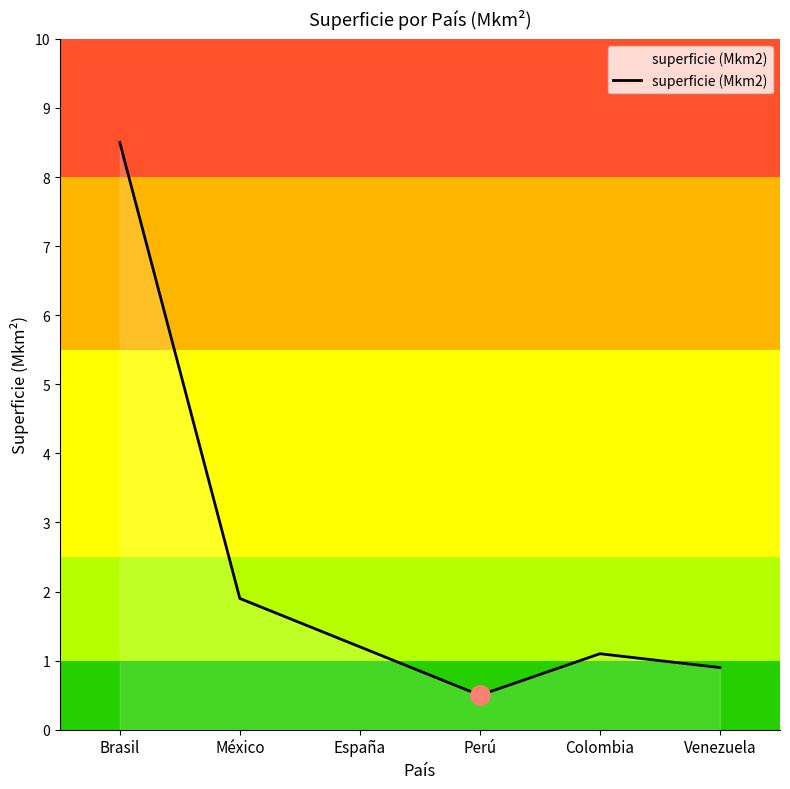

What is the maximum value shown in the chart?

8.5